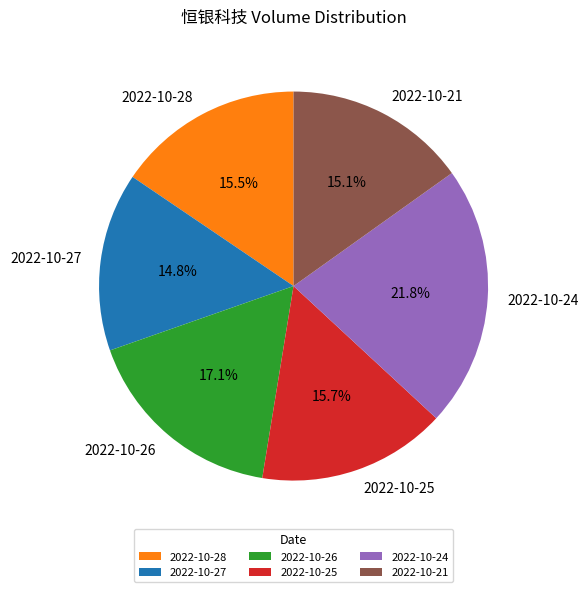

To the nearest percent, what is the difference between the largest and smallest slice percentages?

7%